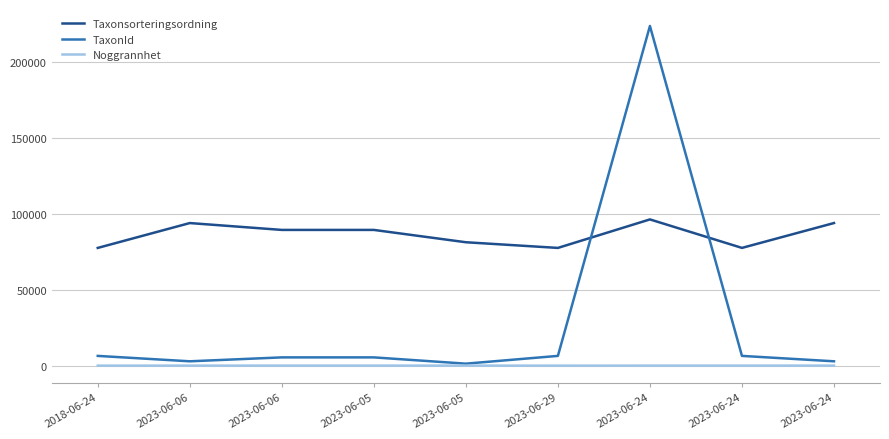

Count the number of categories in the chart.

9